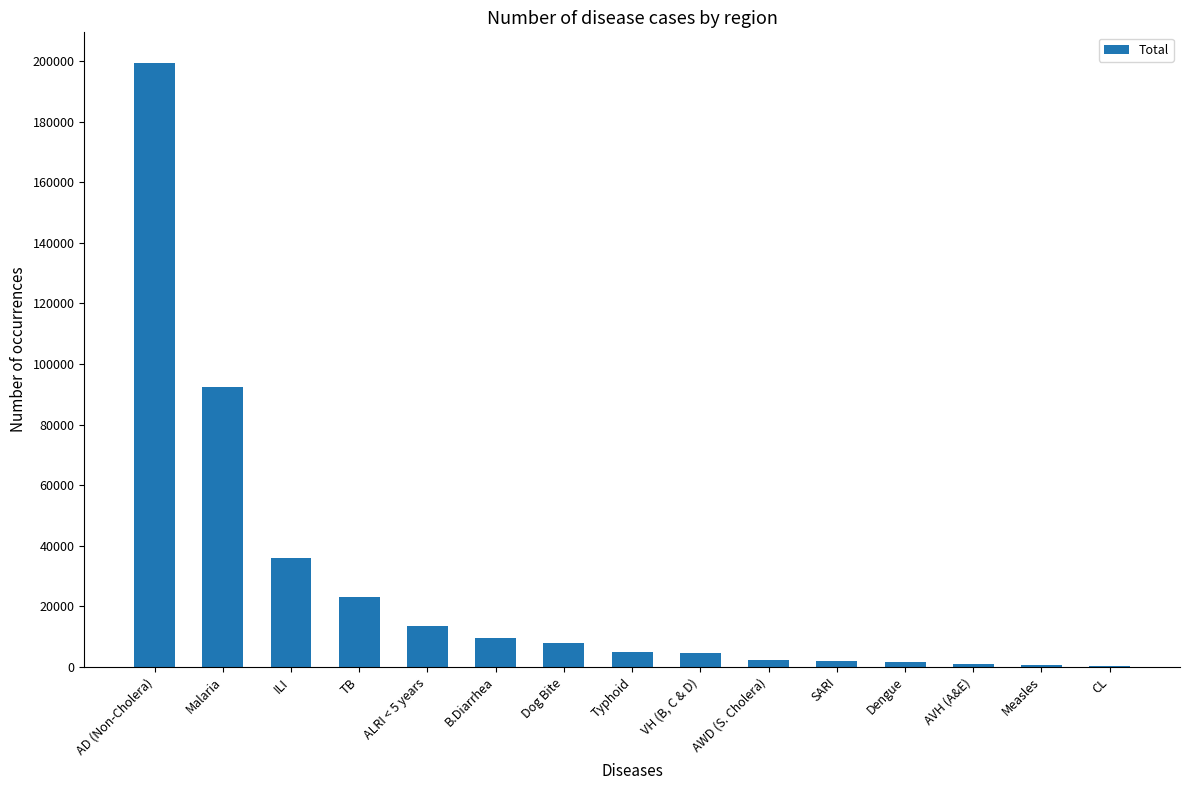

Are the bars horizontal?

No